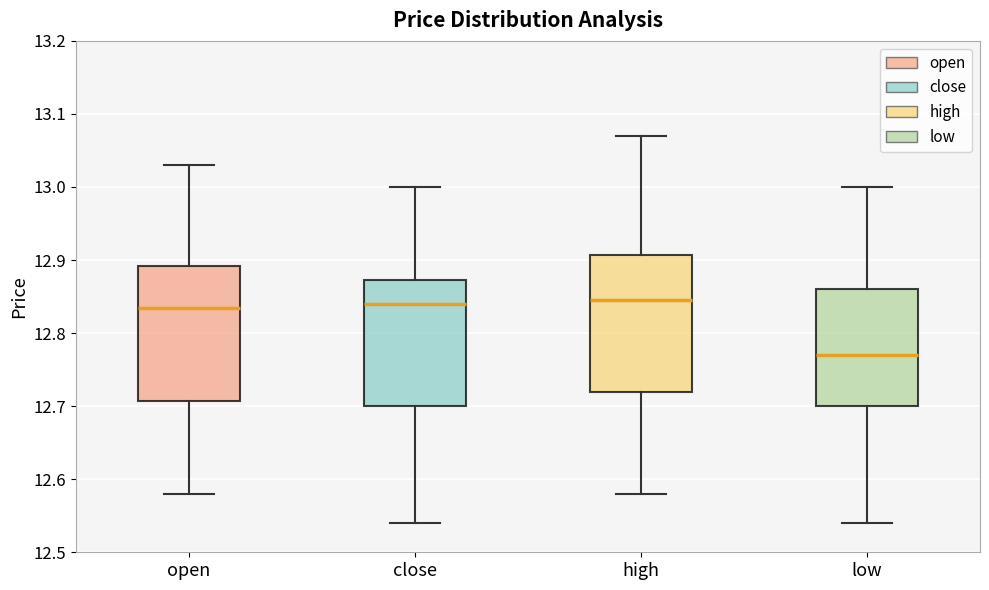

Which box has the lowest median line?

low